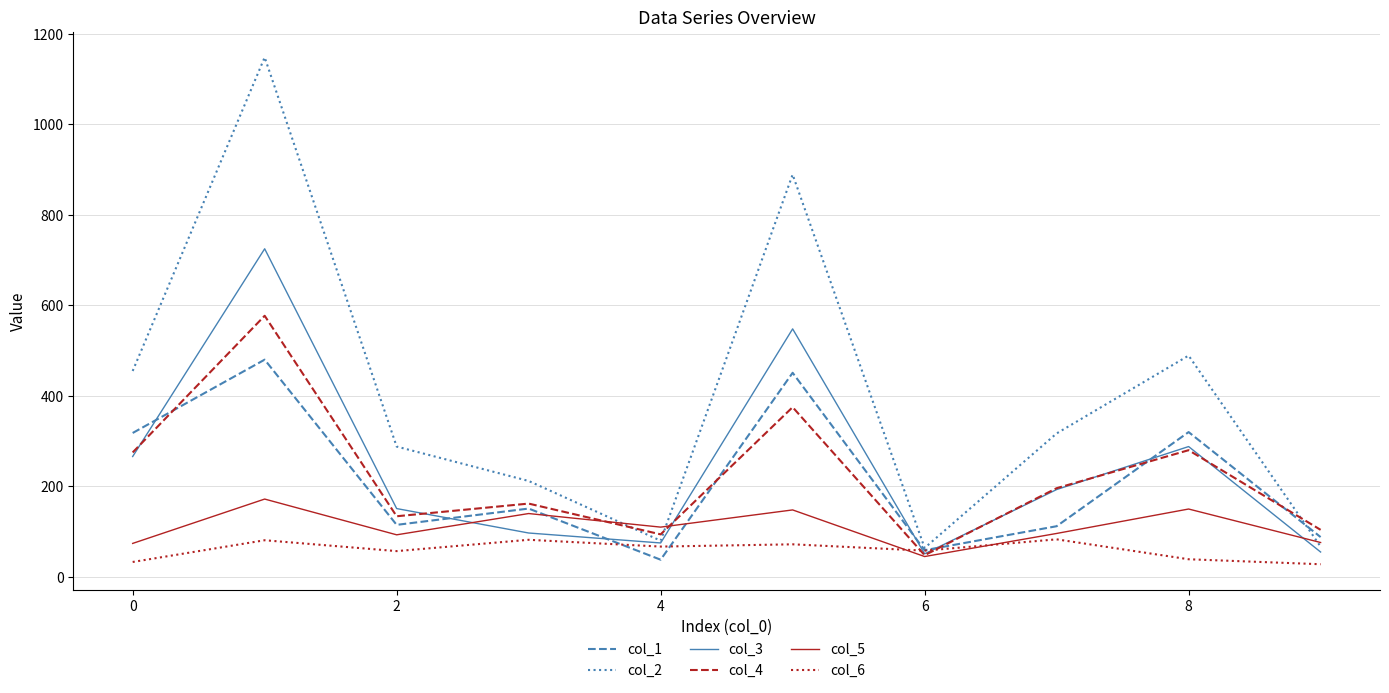

Rank the series by their maximum value, from lowest to highest.

col_6, col_5, col_1, col_4, col_3, col_2